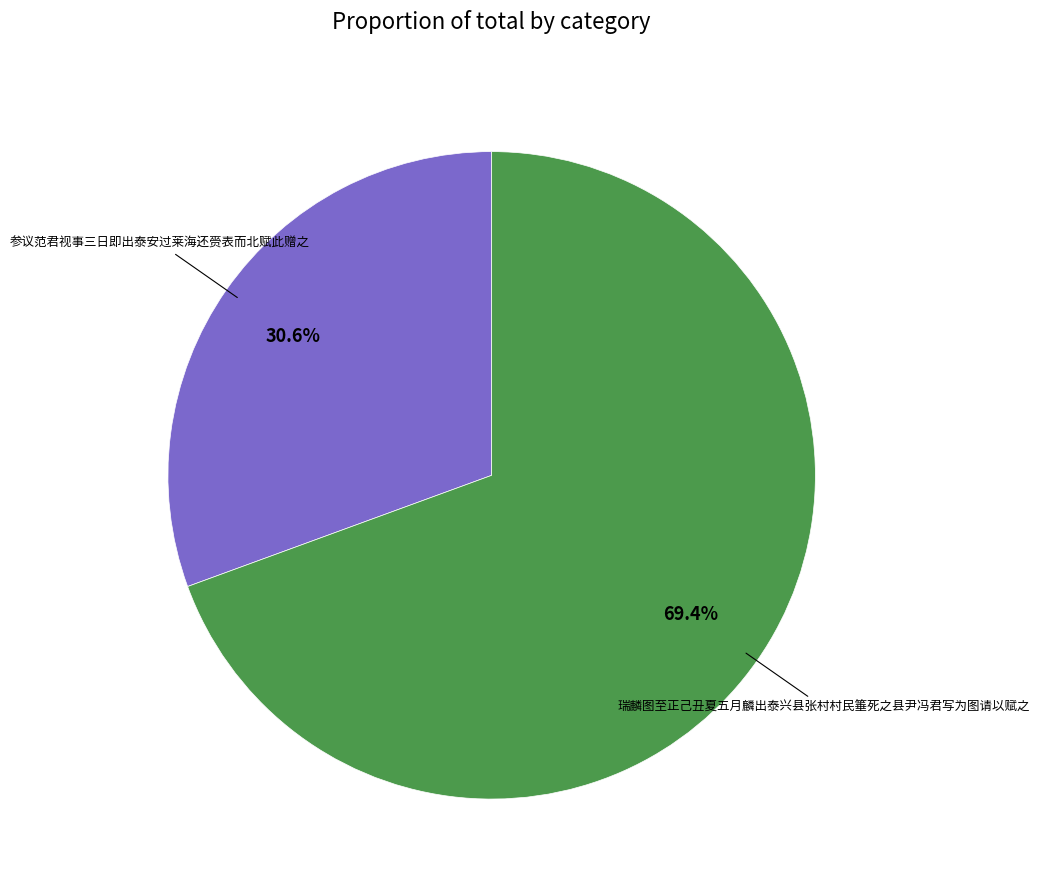

What is the largest slice in the pie chart?

瑞麟图至正己丑夏五月麟出泰兴县张村村民箠死之县尹冯君写为图请以赋之